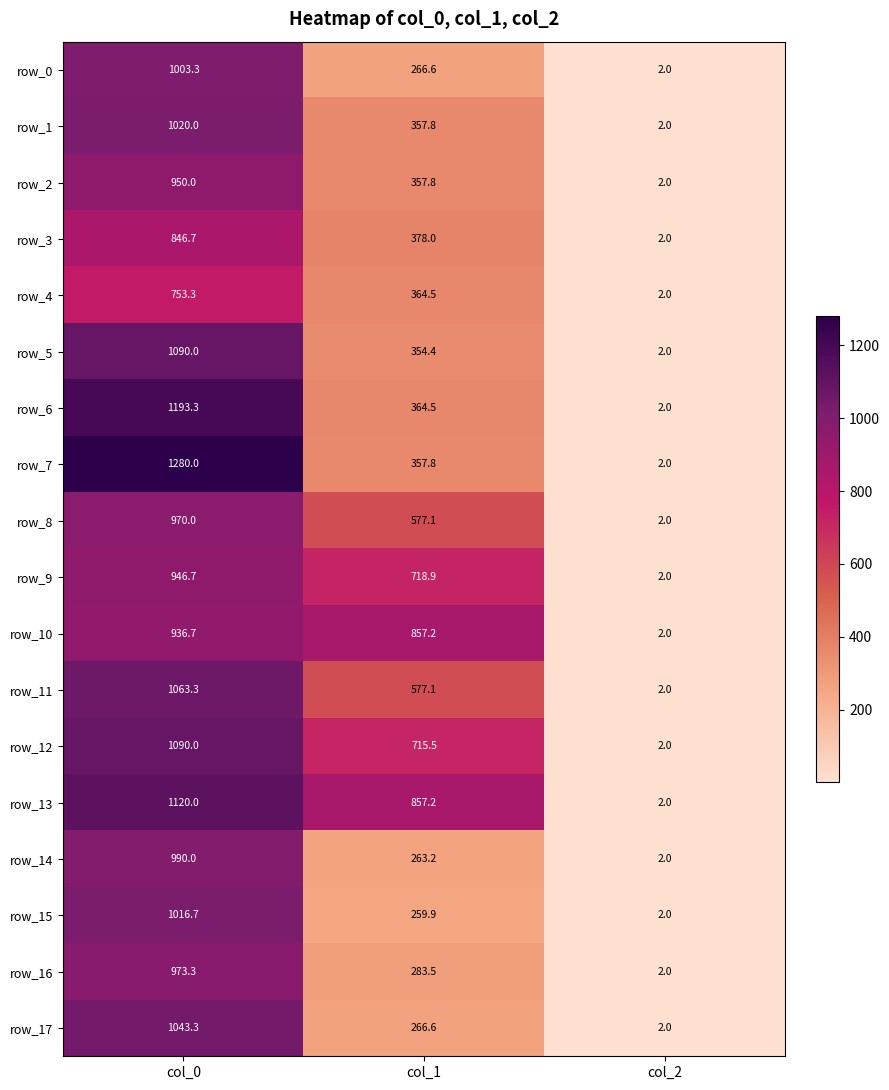

Reading left to right, transcribe all the data shown in this chart.

row_0: 1003.3	266.6	2.0
row_1: 1020.0	357.8	2.0
row_2: 950.0	357.8	2.0
row_3: 846.7	378.0	2.0
row_4: 753.3	364.5	2.0
row_5: 1090.0	354.4	2.0
row_6: 1193.3	364.5	2.0
row_7: 1280.0	357.8	2.0
row_8: 970.0	577.1	2.0
row_9: 946.7	718.9	2.0
row_10: 936.7	857.2	2.0
row_11: 1063.3	577.1	2.0
row_12: 1090.0	715.5	2.0
row_13: 1120.0	857.2	2.0
row_14: 990.0	263.2	2.0
row_15: 1016.7	259.9	2.0
row_16: 973.3	283.5	2.0
row_17: 1043.3	266.6	2.0